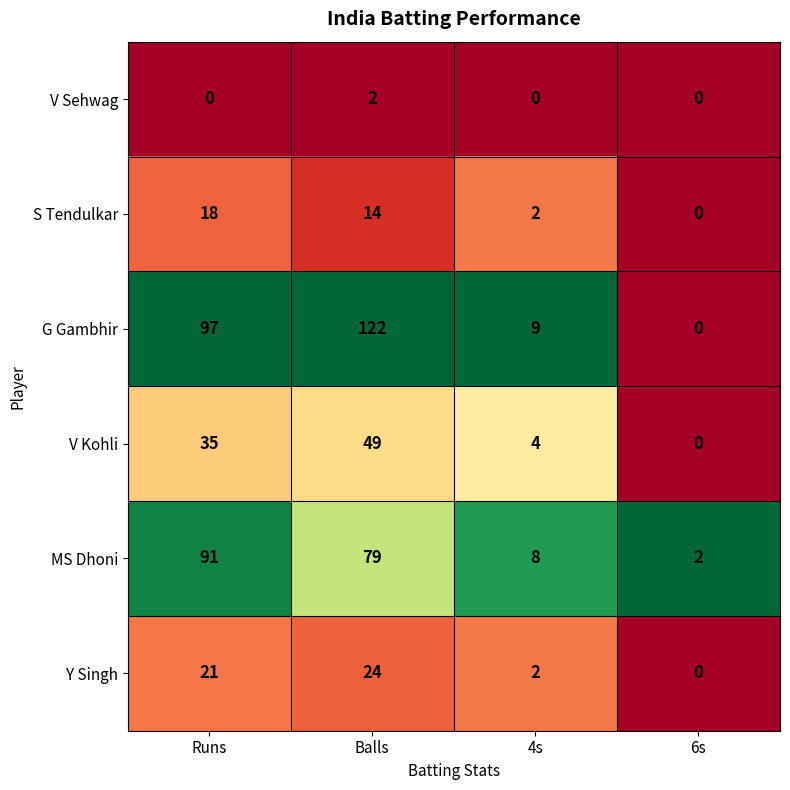

What is the difference between the maximum and second lowest values in the MS Dhoni series?

83